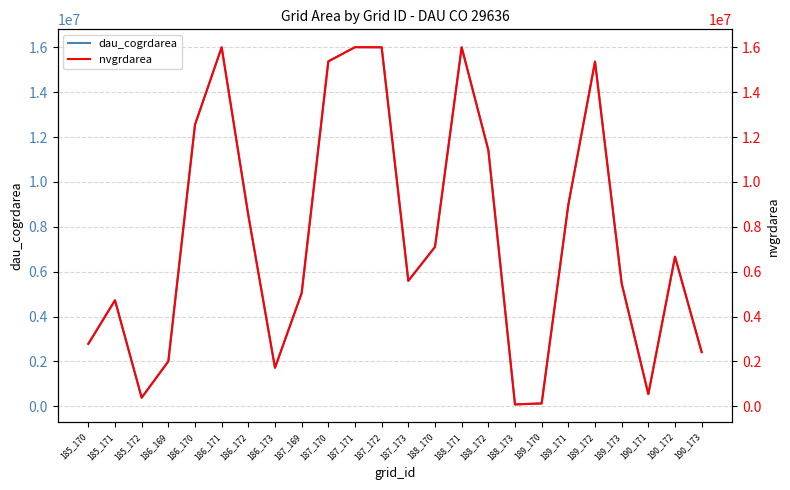

At which category does dau_cogrdarea reach its first local peak?

185_171